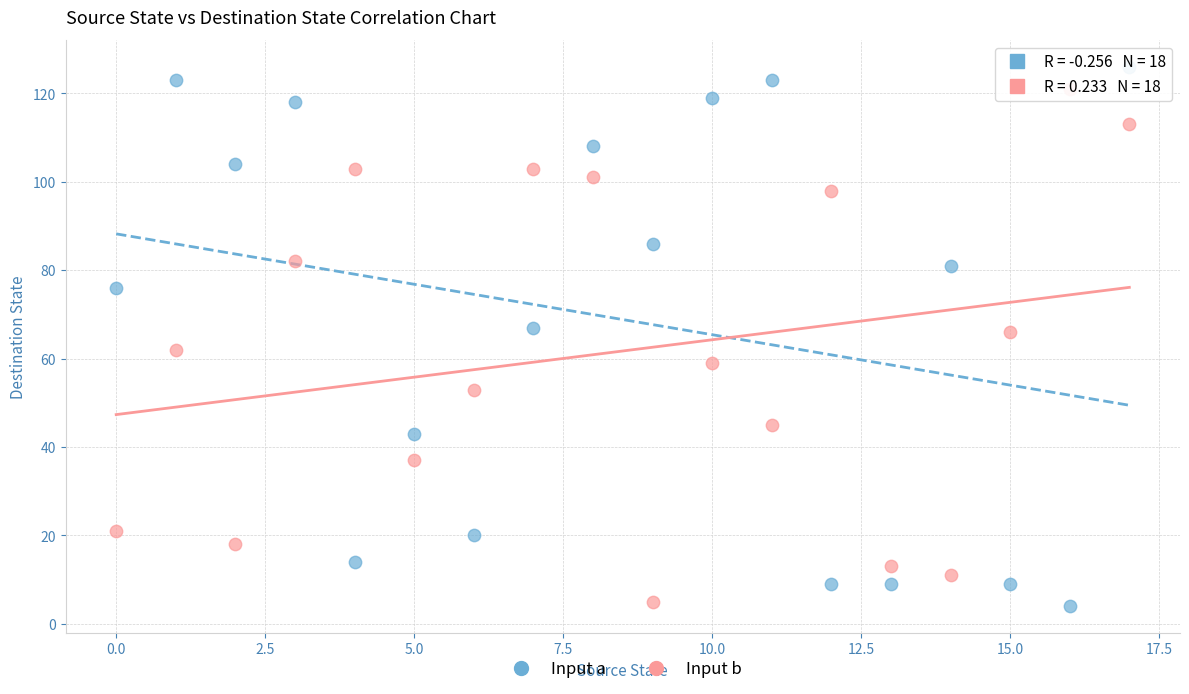

Which series has the widest spread of Y values?

Input a